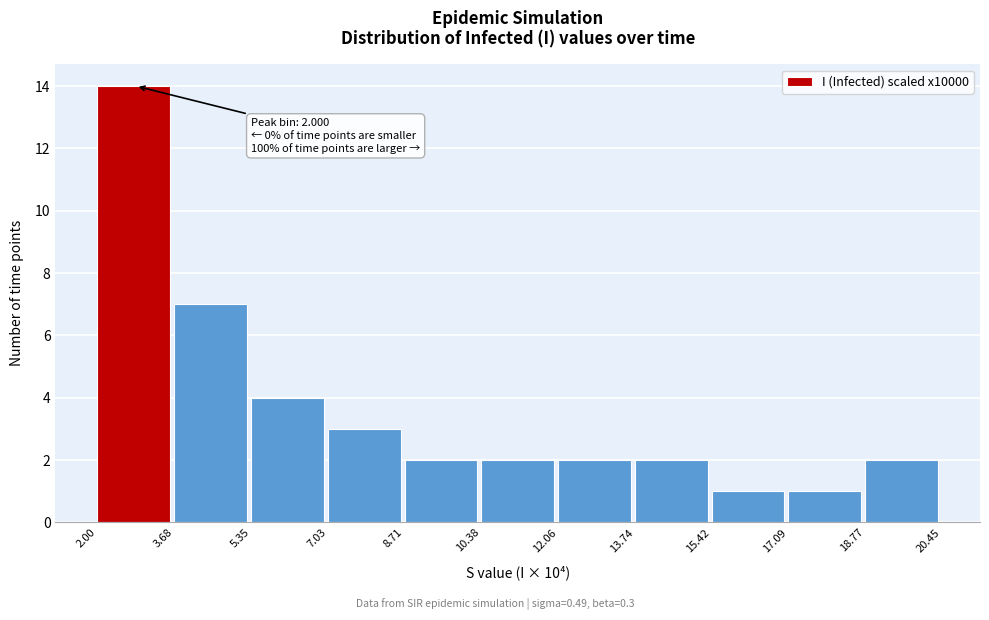

Over which range of the x-axis is the bar tallest?

2.00 to 3.68